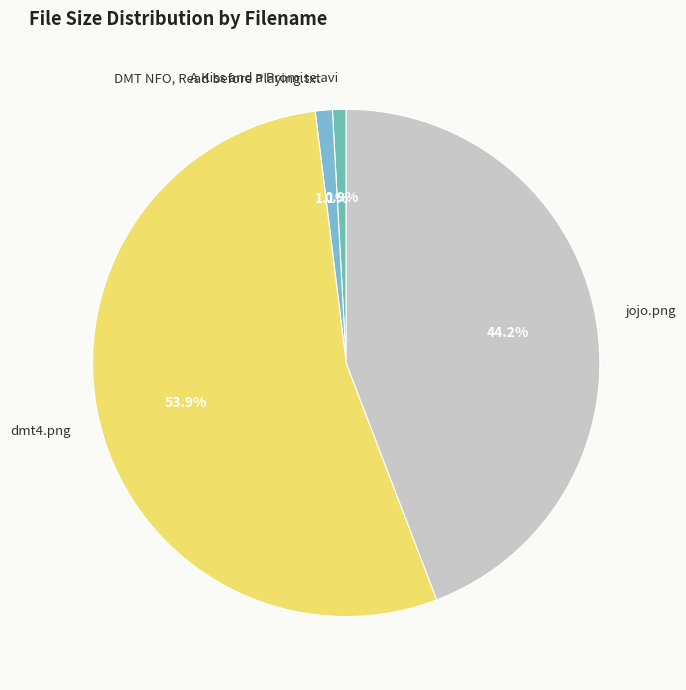

Does dmt4.png represent more than half of the total?

Yes